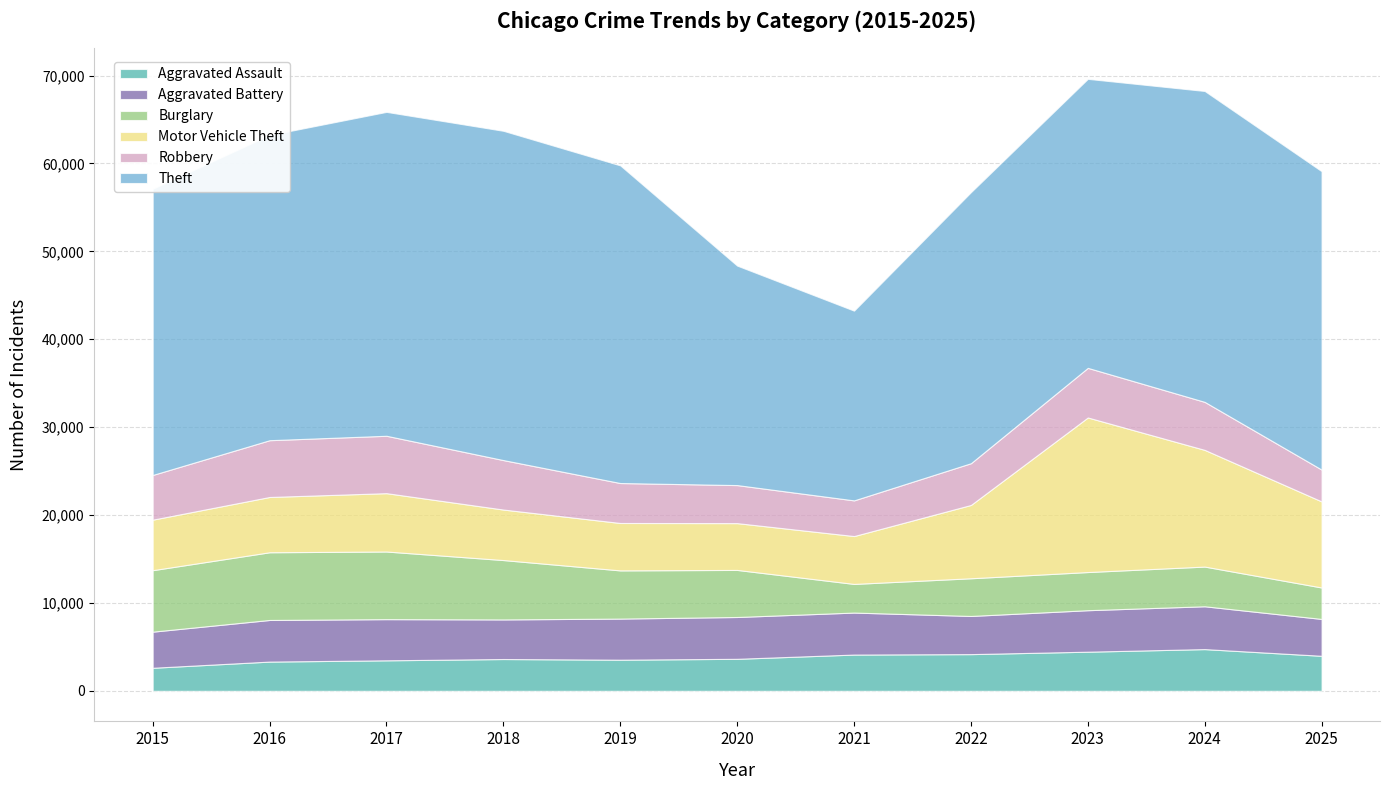

Count the number of categories in the chart.

11